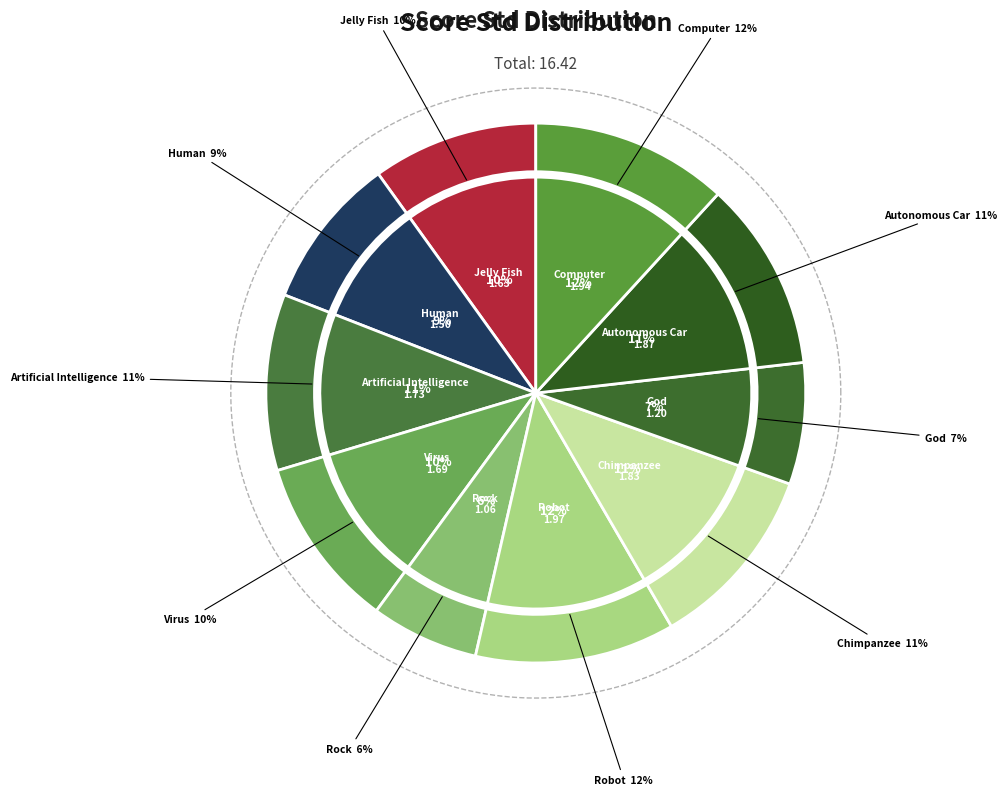

Count the number of slices in the pie.

10